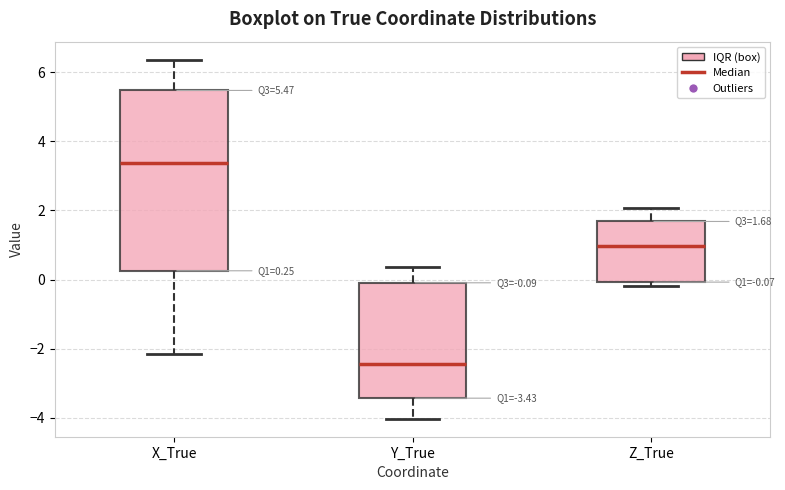

Which box is the tallest, from its lower edge to its upper edge?

X_True